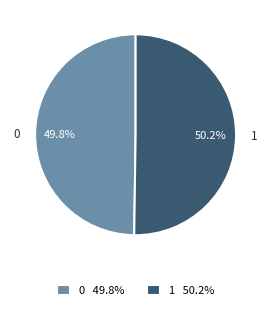

Does any single category account for the majority?

Yes